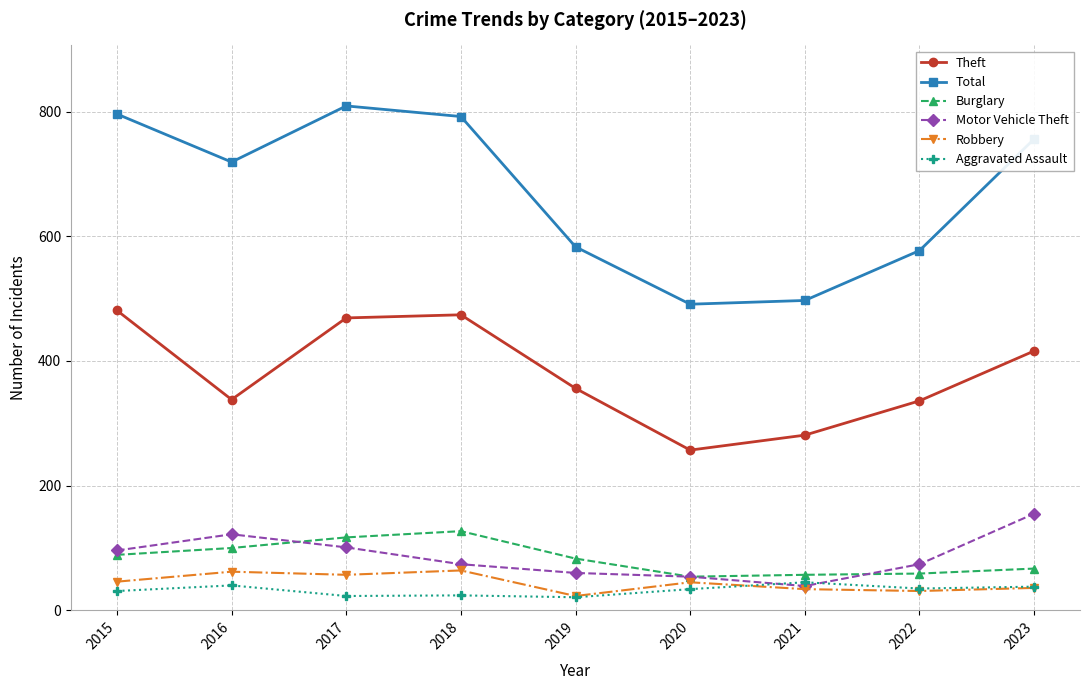

The value of Burglary at 2022 is 59. True or false?

True